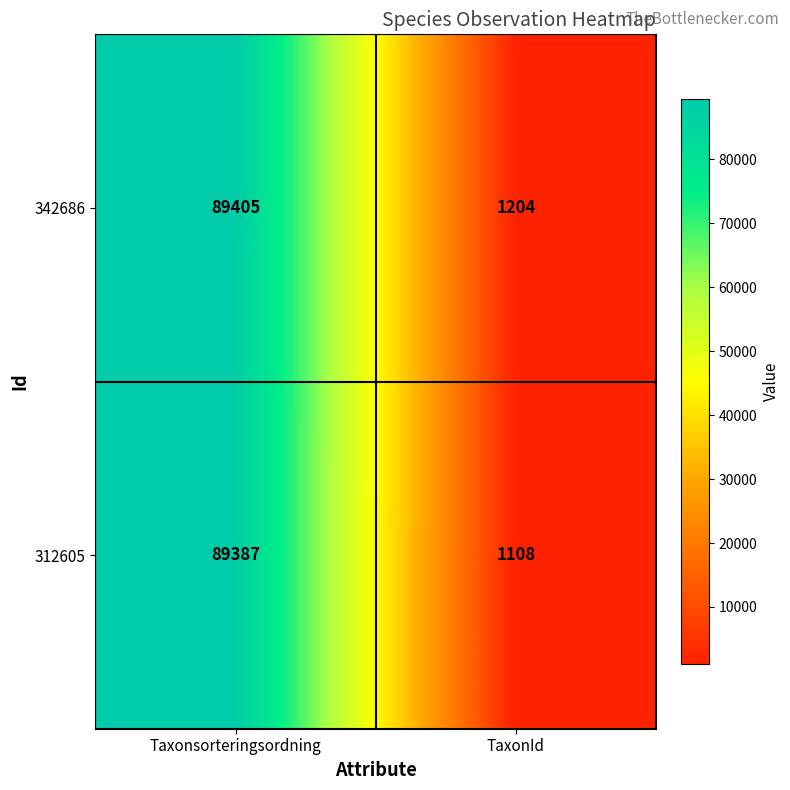

Reading left to right, list all the values displayed in this chart.

342686: Taxonsorteringsordning=89405	TaxonId=1204
312605: Taxonsorteringsordning=89387	TaxonId=1108